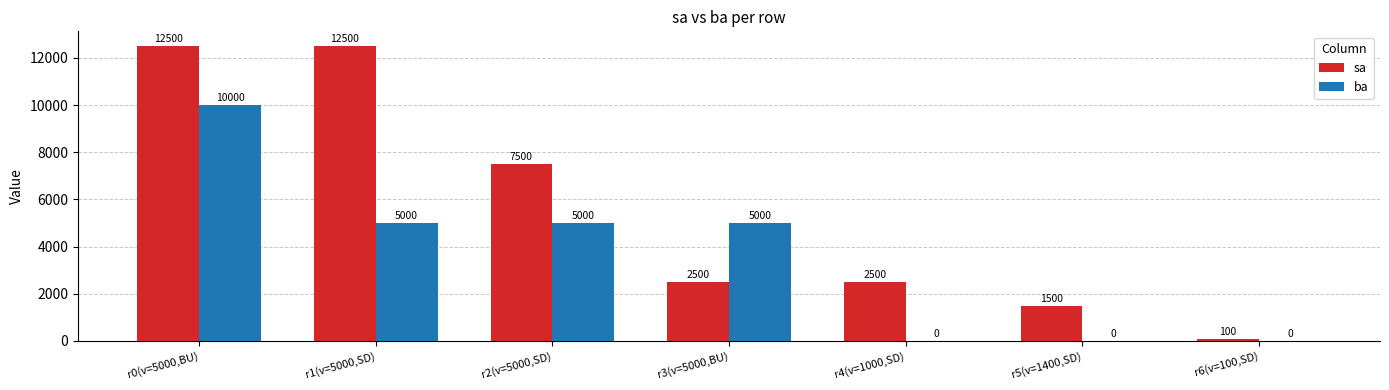

The value of ba at r3(v=5000,BU) is 5000. True or false?

True